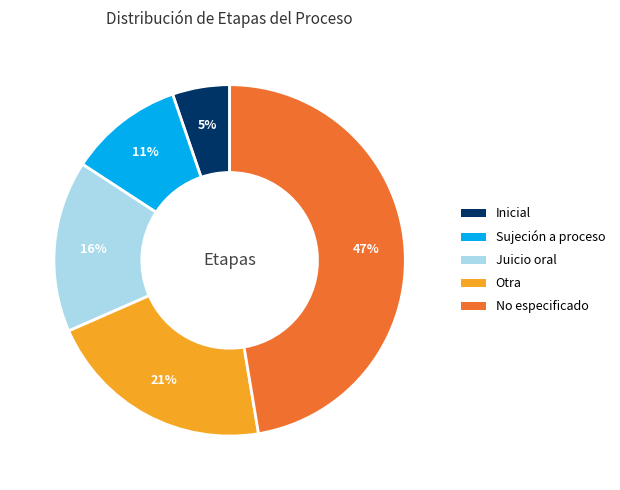

True or false: Sujeción a proceso accounts for 23% of the total.

False